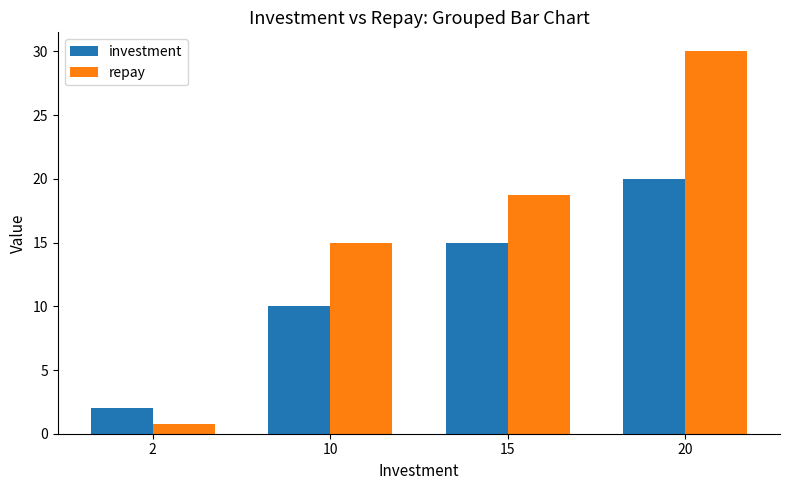

Which label corresponds to the largest value in the chart?

20